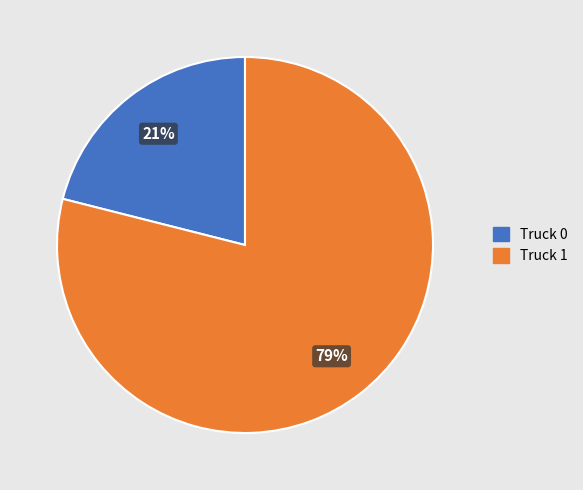

What is the largest slice in the pie chart?

Truck 1